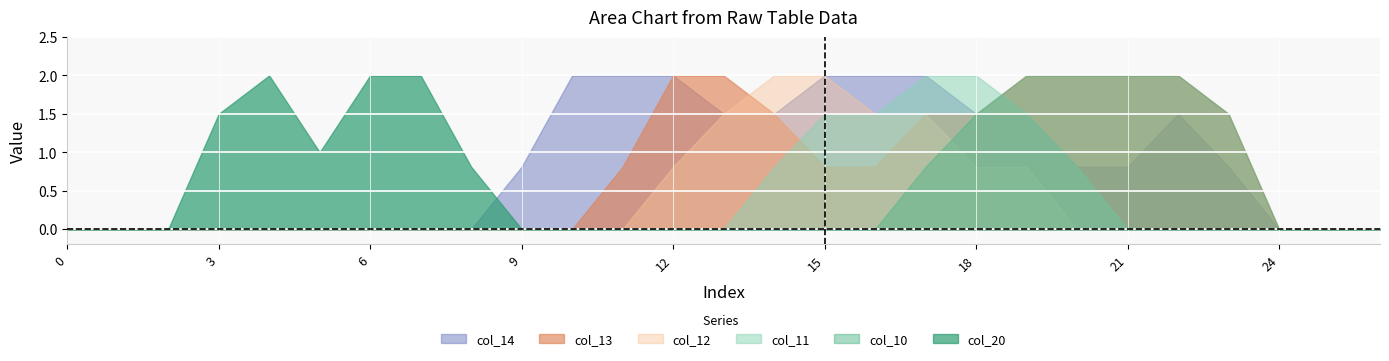

True or false: col_13 and col_14 intersect in this chart.

False